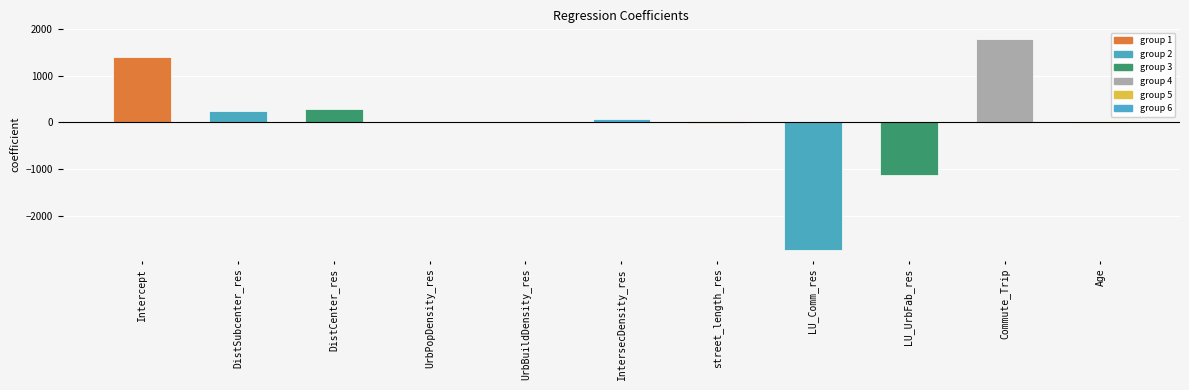

What is the average value?

-6.4